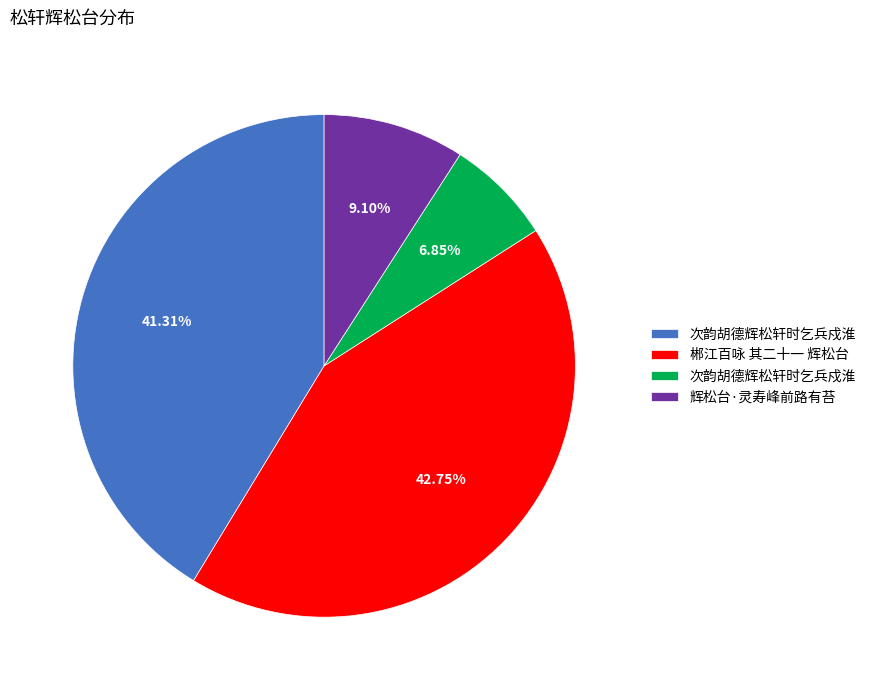

Does any single category account for the majority?

No